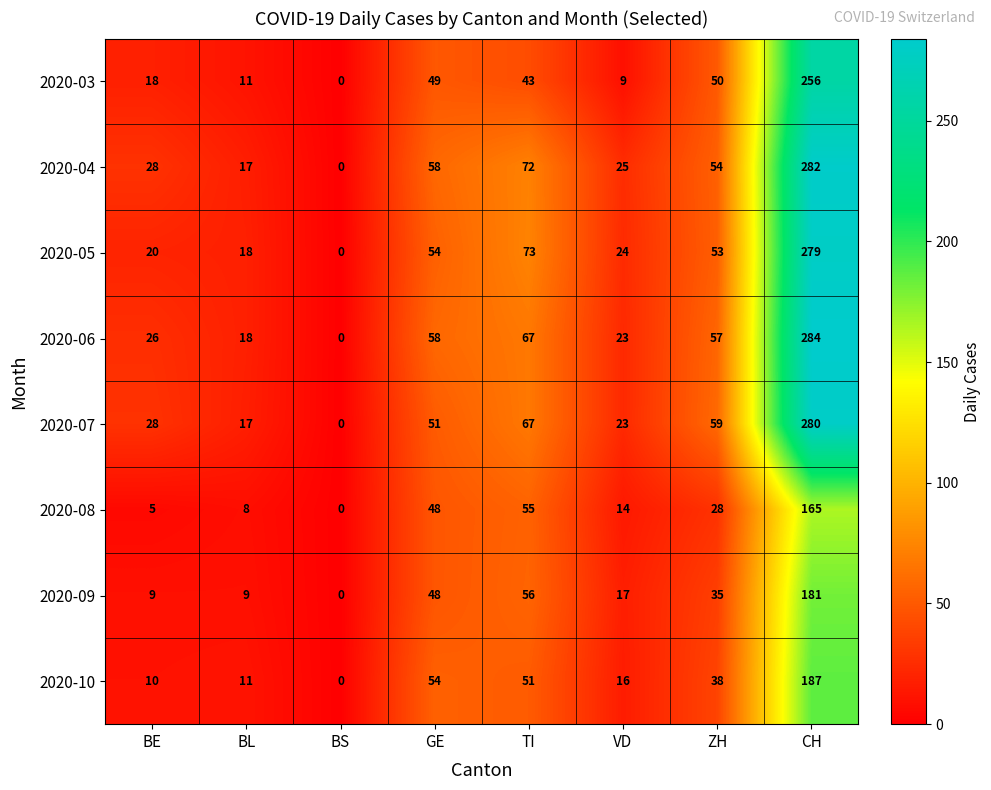

What is the difference between the maximum and minimum values in the 2020-08 series?

165